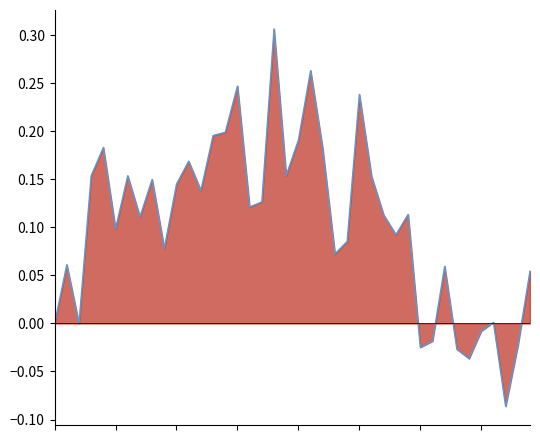

Reading left to right, list all the values displayed in this chart.

0.0	0.1	0.0	0.2	0.2	0.1	0.2	0.1	0.1	0.1	0.1	0.2	0.1	0.2	0.2	0.2	0.1	0.1	0.3	0.2	0.2	0.3	0.2	0.1	0.1	0.2	0.2	0.1	0.1	0.1	-0.0	-0.0	0.1	-0.0	-0.0	-0.0	0.0	-0.1	-0.0	0.1